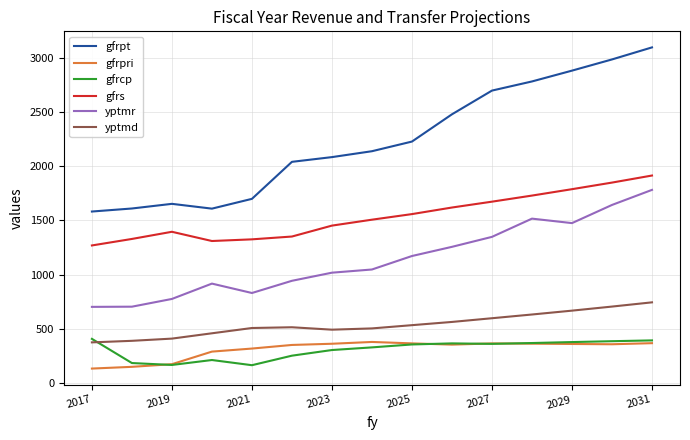

True or false: yptmr and gfrpt cross at least once.

False